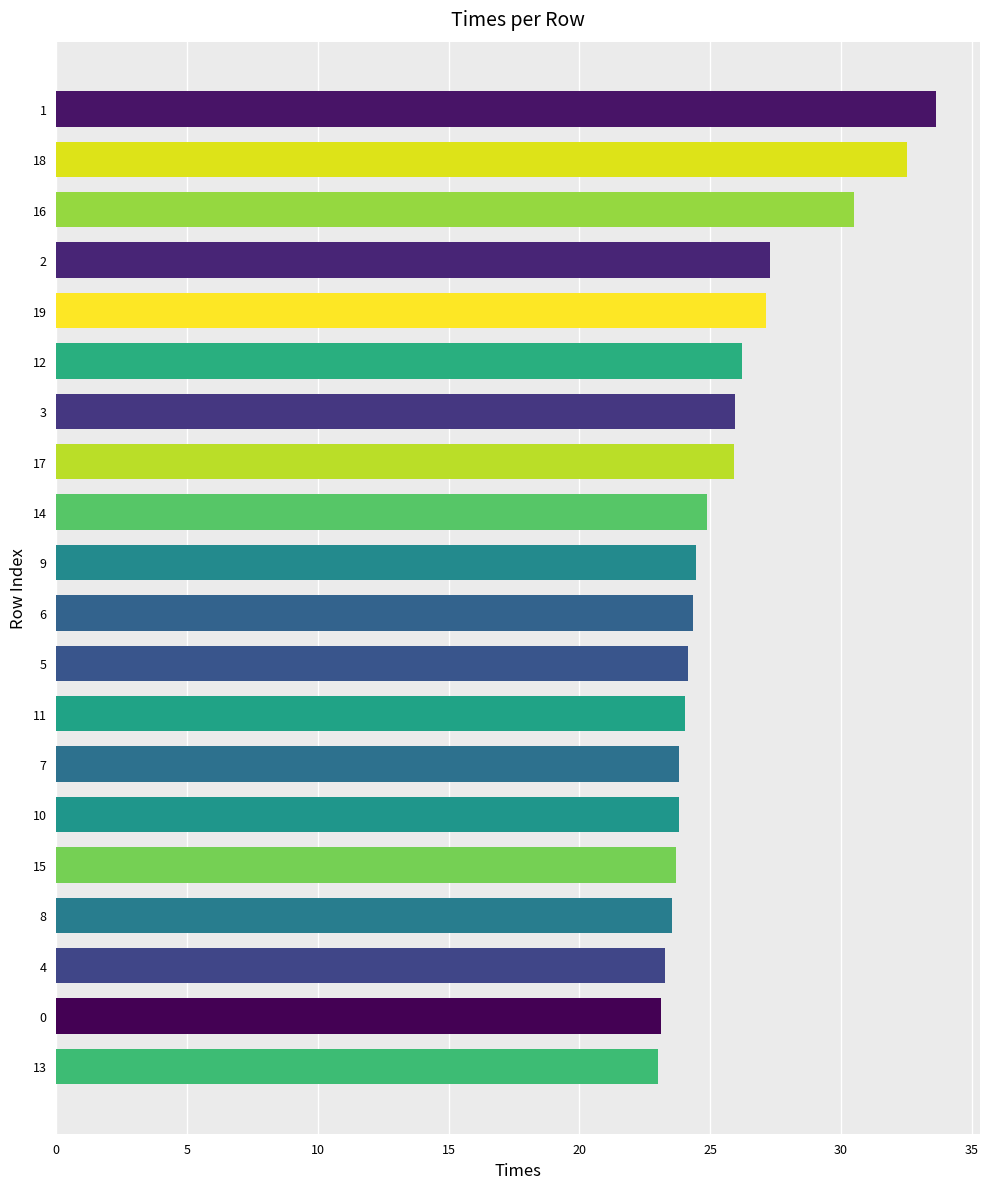

What is the average value?

25.8